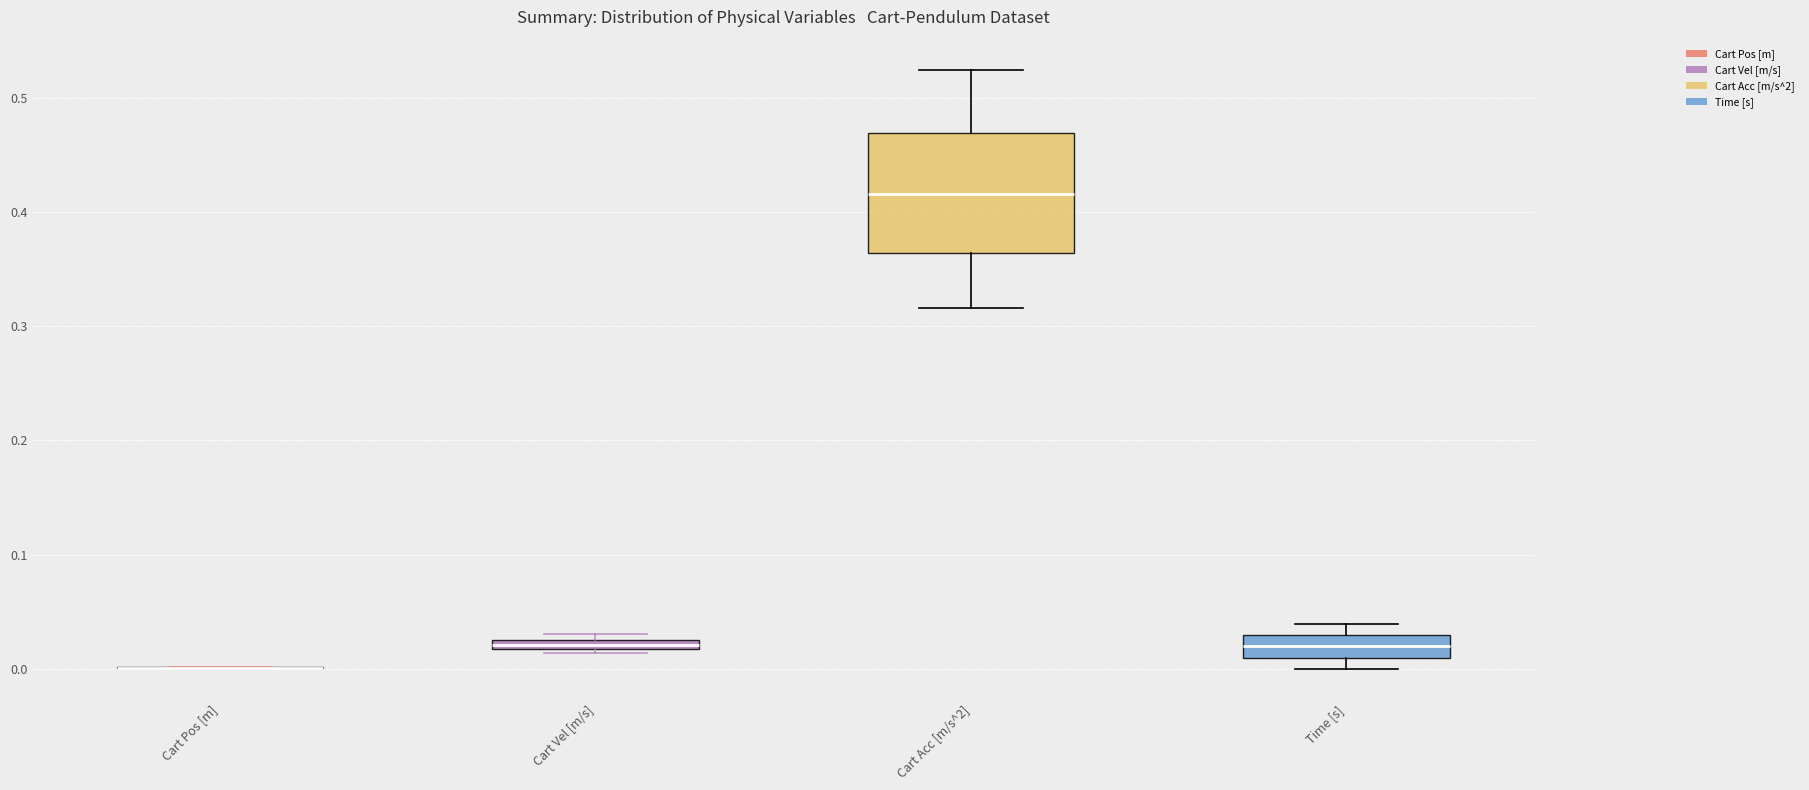

Which box is the tallest, from its lower edge to its upper edge?

Cart Acc [m/s^2]